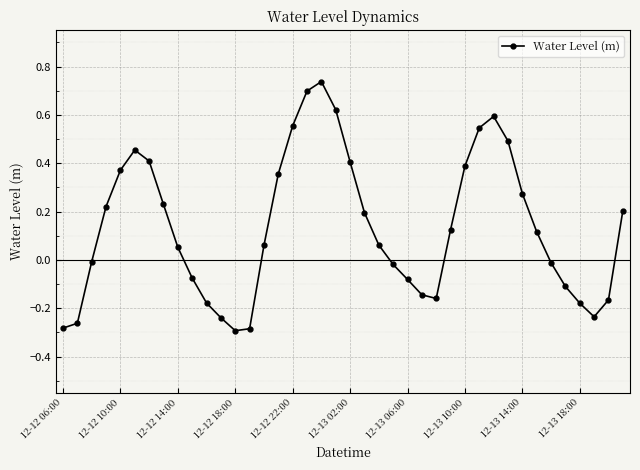

How many interior local peaks (higher than both neighbors) does the data have?

3